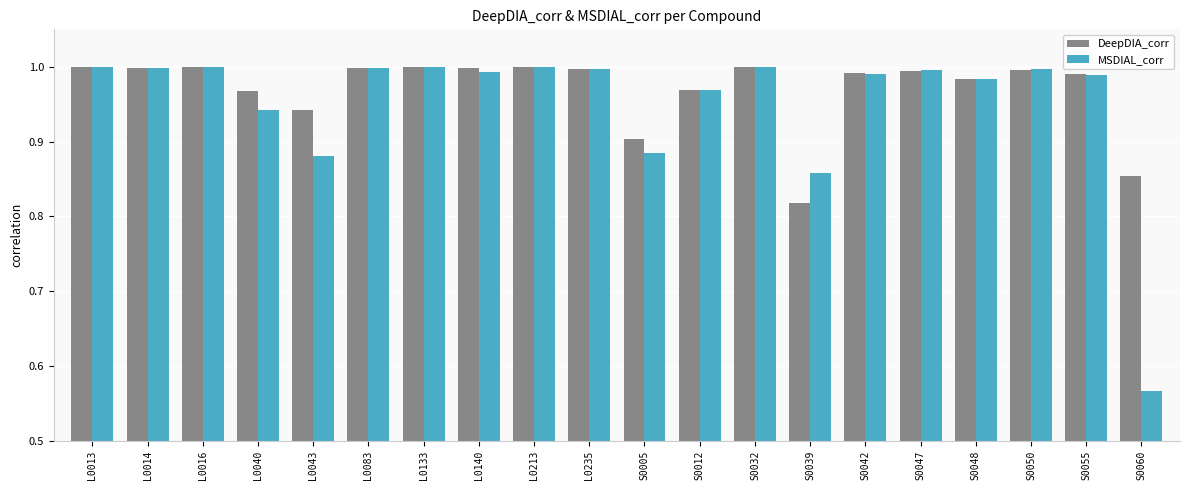

Which category has the lowest value across all series?

S0060